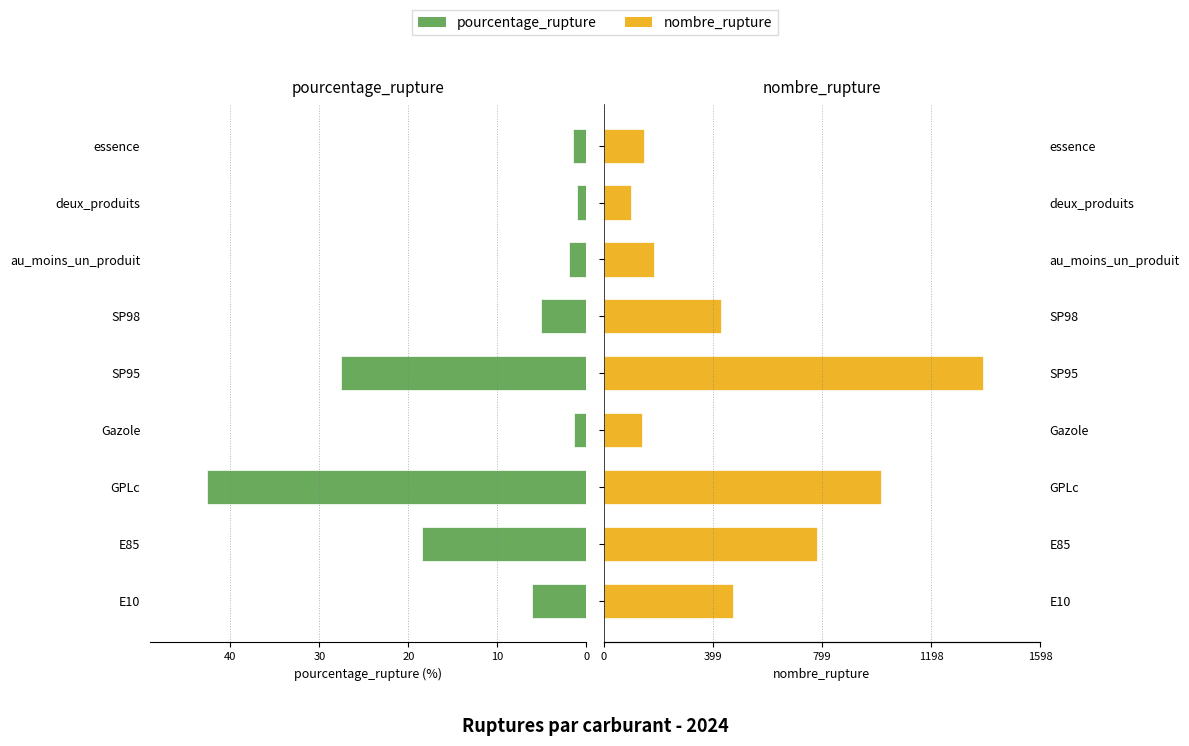

How many data points in pourcentage_rupture are less than 5?

4